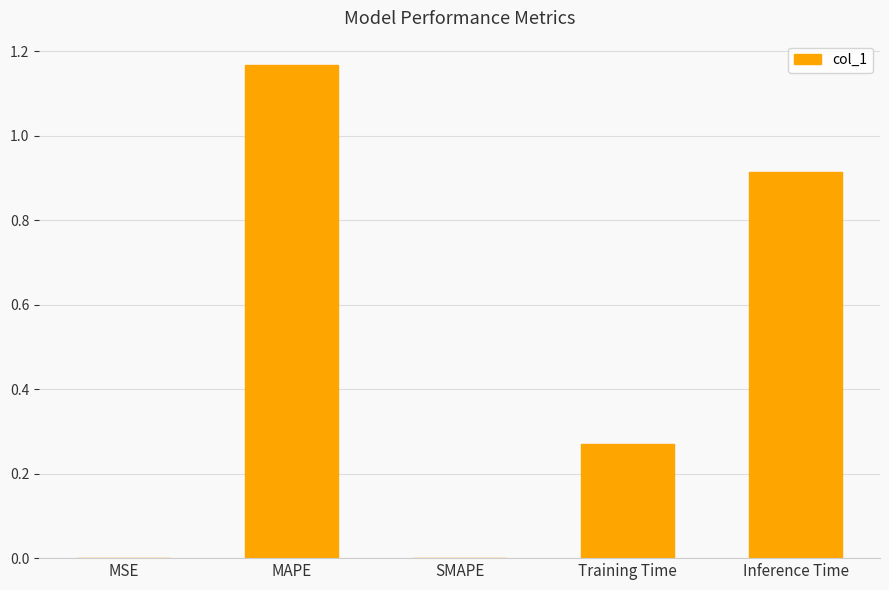

What is the sum of all values?

2.4